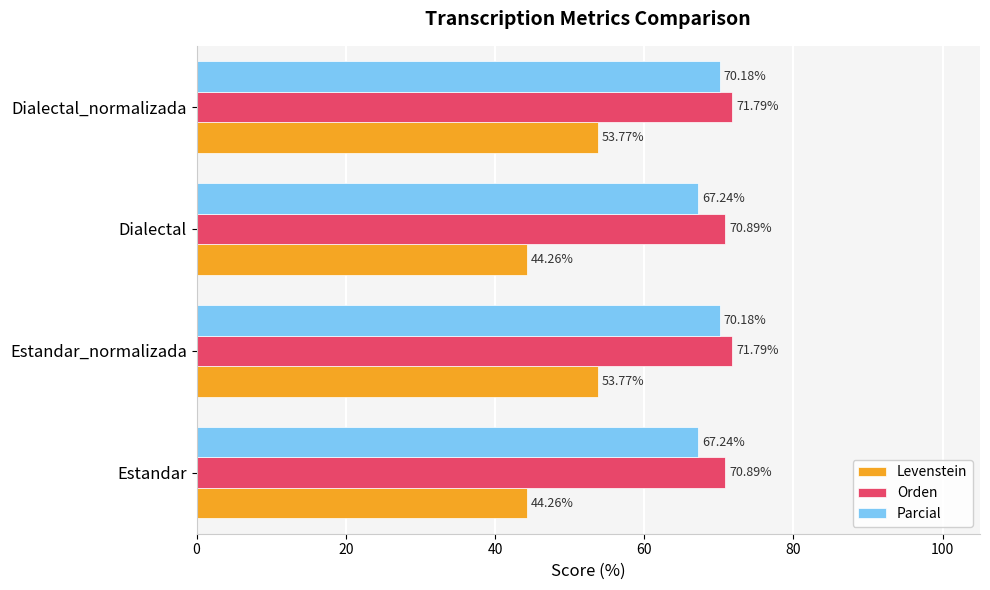

How many series are shown in this chart?

3